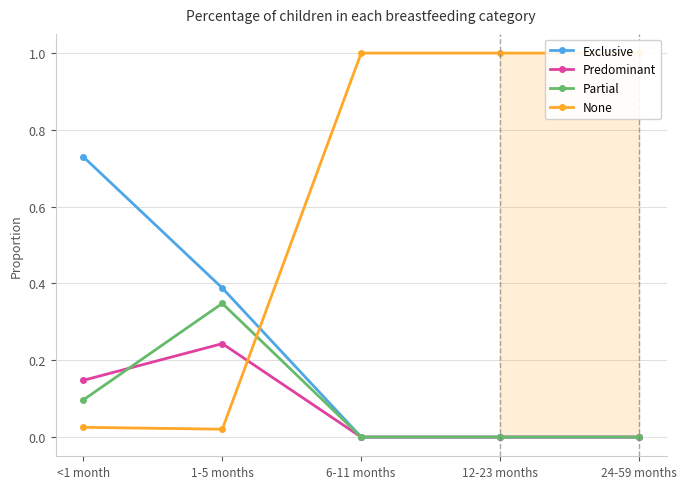

True or false: Partial and Exclusive cross at least once.

False